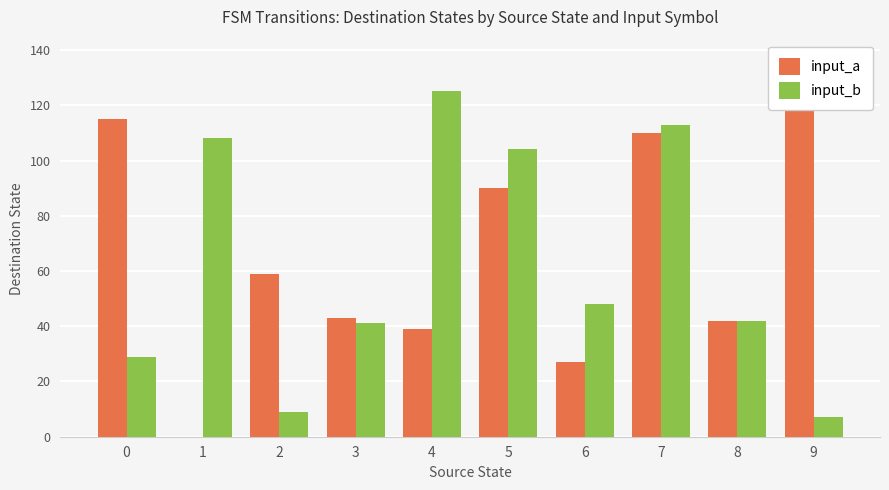

Reading left to right, extract all data points from this chart.

input_a: 0=115	1=0	2=59	3=43	4=39	5=90	6=27	7=110	8=42	9=122
input_b: 0=29	1=108	2=9	3=41	4=125	5=104	6=48	7=113	8=42	9=7